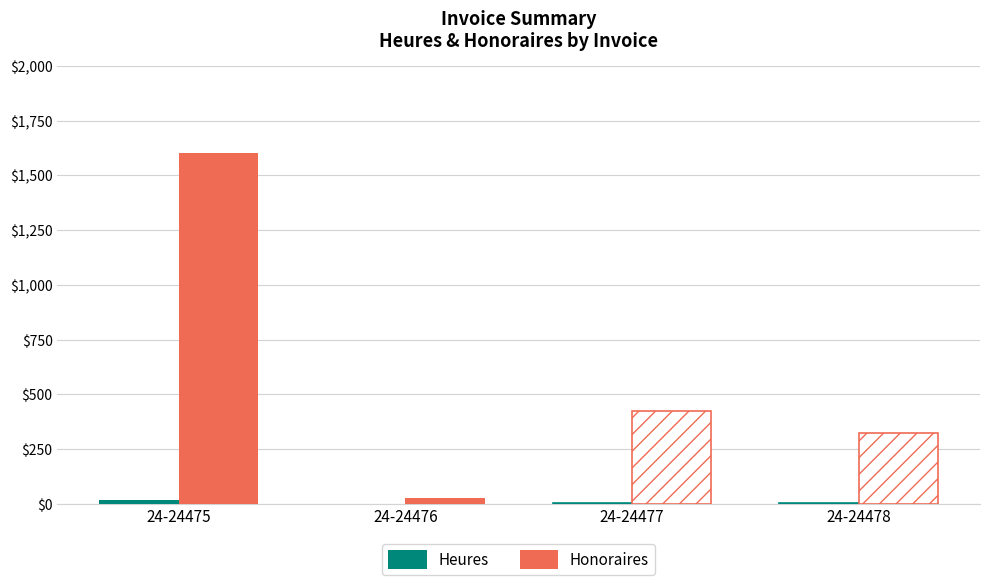

What is the spread (max minus min) of values at 24-24476?

24.8